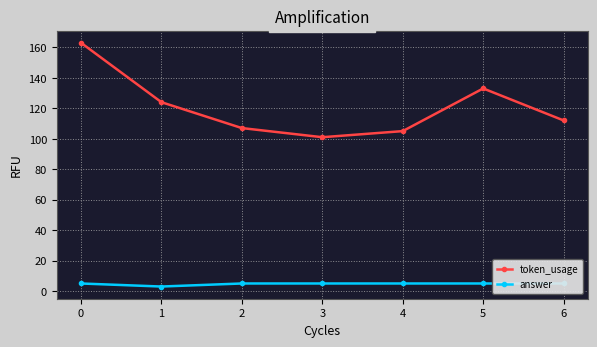

What are all the series names shown in the legend?

token_usage, answer